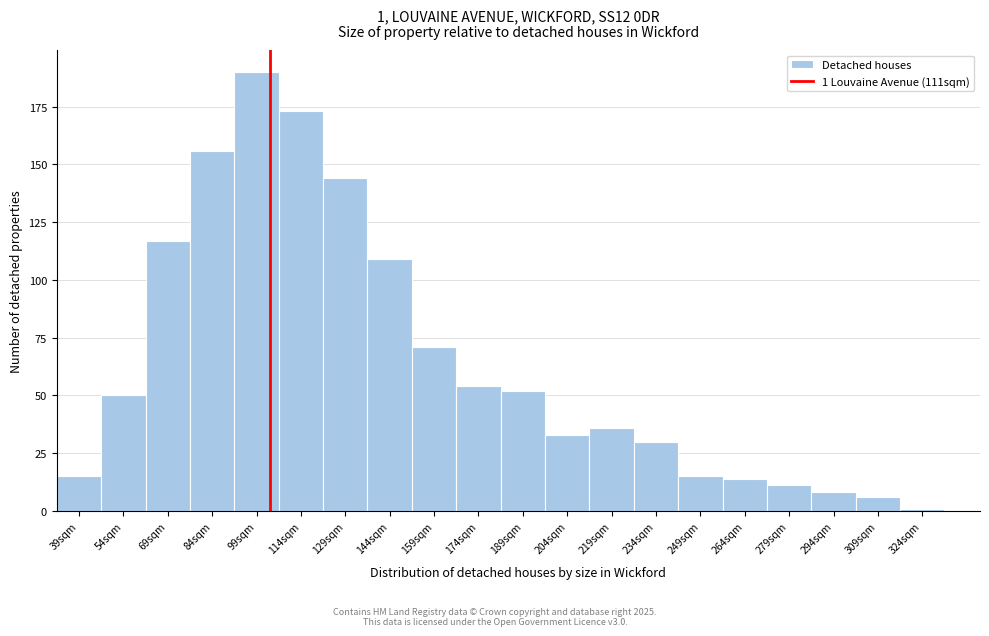

Reading left to right, what are all the values shown in this chart?

39sqm=15	54sqm=50	69sqm=117	84sqm=156	99sqm=190	114sqm=173	129sqm=144	144sqm=109	159sqm=71	174sqm=54	189sqm=52	204sqm=33	219sqm=36	234sqm=30	249sqm=15	264sqm=14	279sqm=11	294sqm=8	309sqm=6	324sqm=1